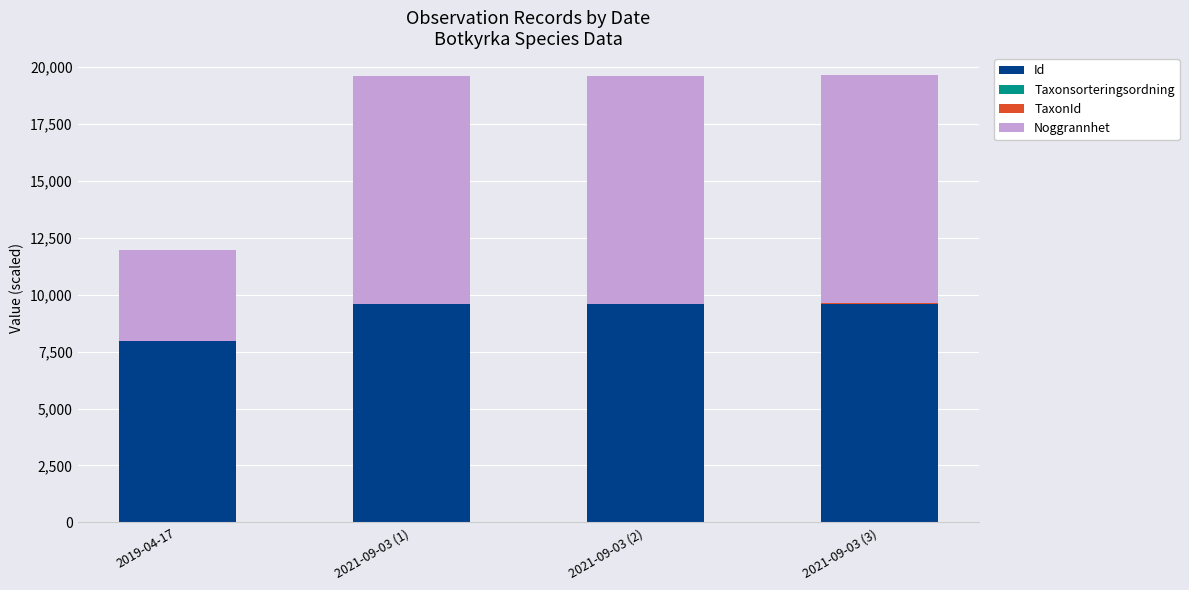

The value of Id at 2021-09-03 (3) is 9590.0. True or false?

True